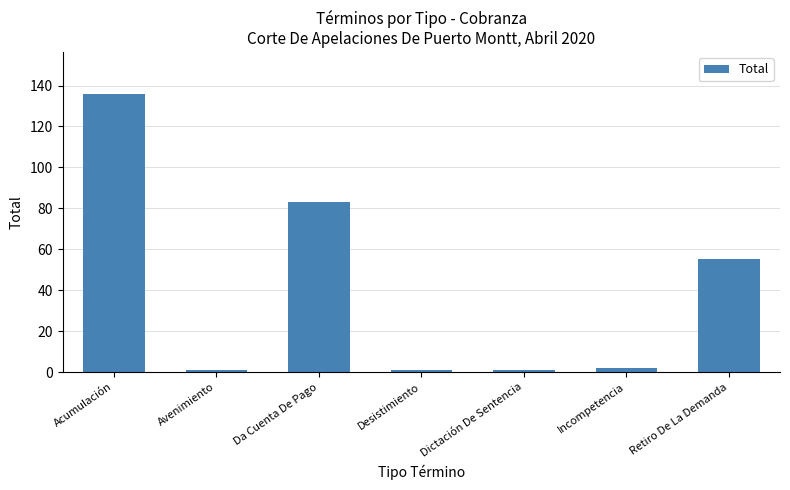

Count the number of categories in the chart.

7